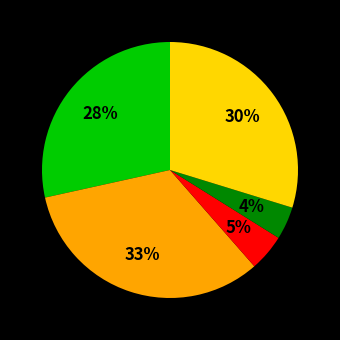

Is there a majority slice in this chart?

No